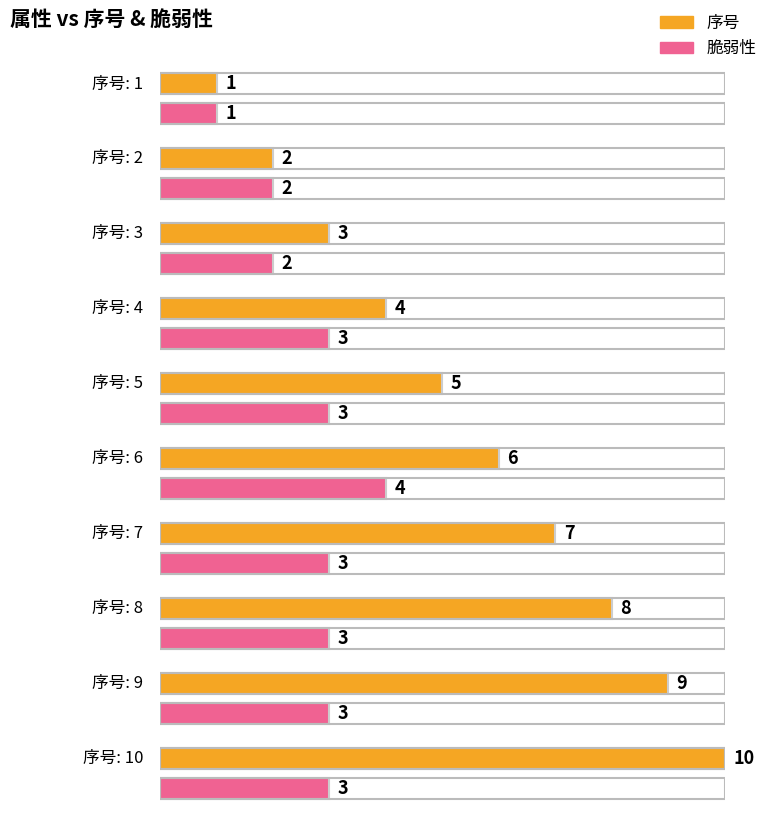

How many groups of bars are there?

10